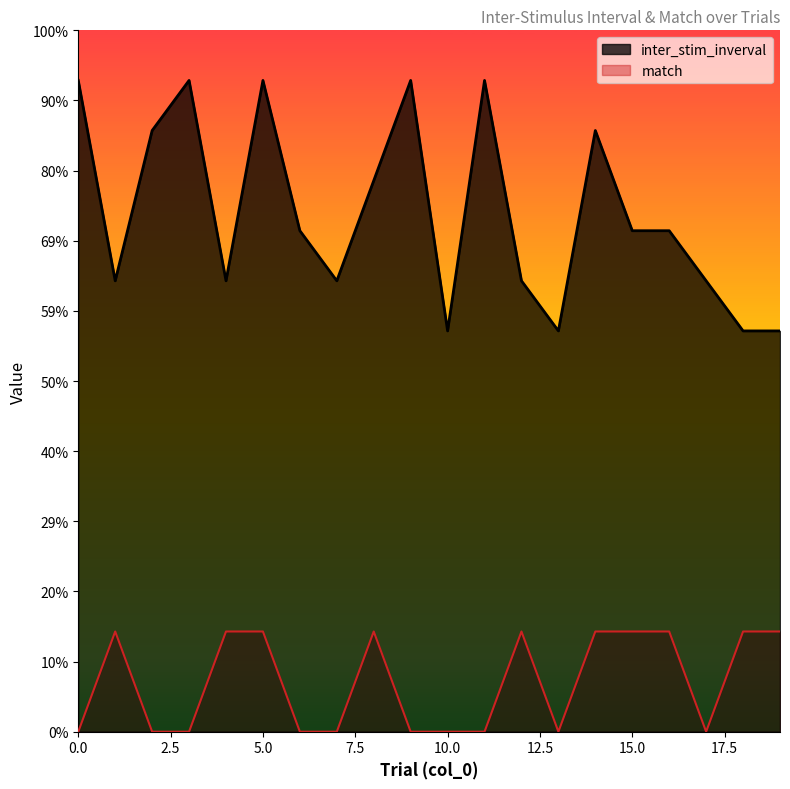

Reading left to right, extract all data points from this chart.

inter_stim_inverval: 6.5	4.5	6.0	6.5	4.5	6.5	5.0	4.5	5.5	6.5	4.0	6.5	4.5	4.0	6.0	5.0	5.0	4.5	4.0	4.0
match: 0.0	1.0	0.0	0.0	1.0	1.0	0.0	0.0	1.0	0.0	0.0	0.0	1.0	0.0	1.0	1.0	1.0	0.0	1.0	1.0